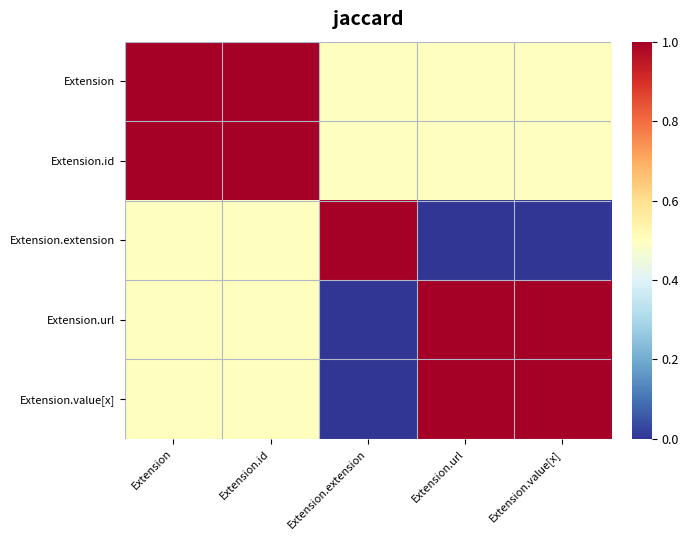

What is the total value across all series at Extension.url?

3.0